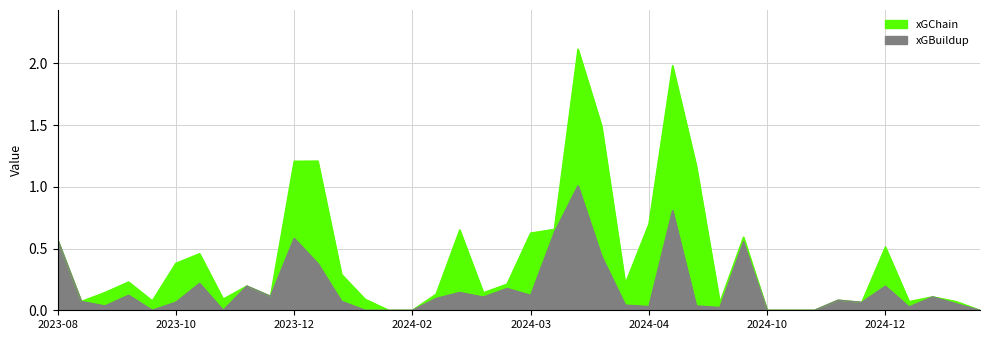

True or false: xGChain and xGBuildup intersect in this chart.

False